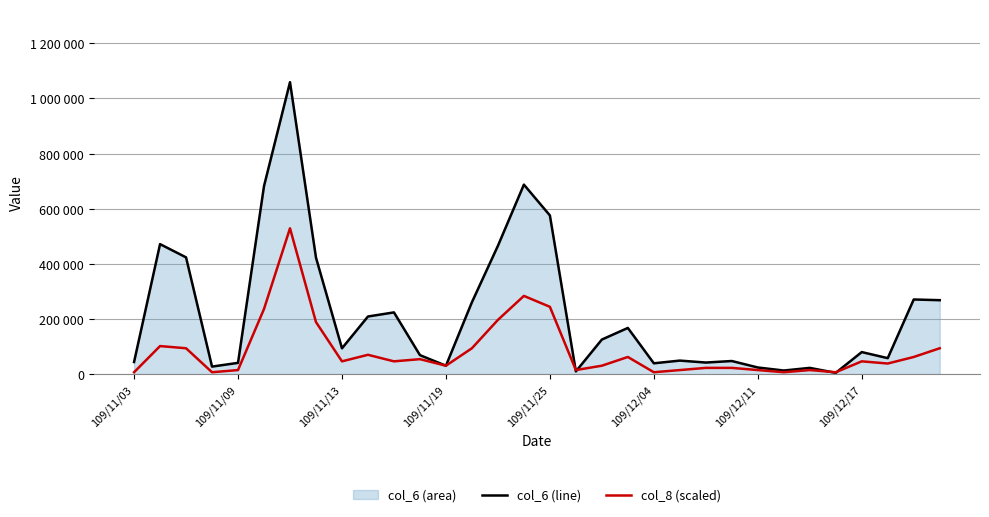

Read the col_6 line value at 18.

126380.0